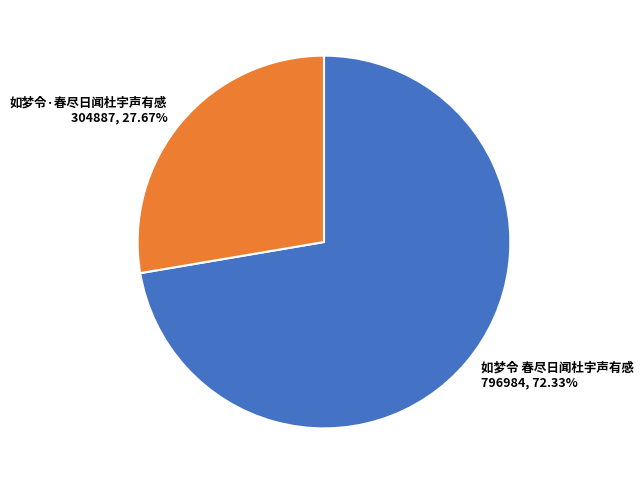

What is the total percentage of 如梦令 春尽日闻杜宇声有感 and 如梦令·春尽日闻杜宇声有感?

100.0%